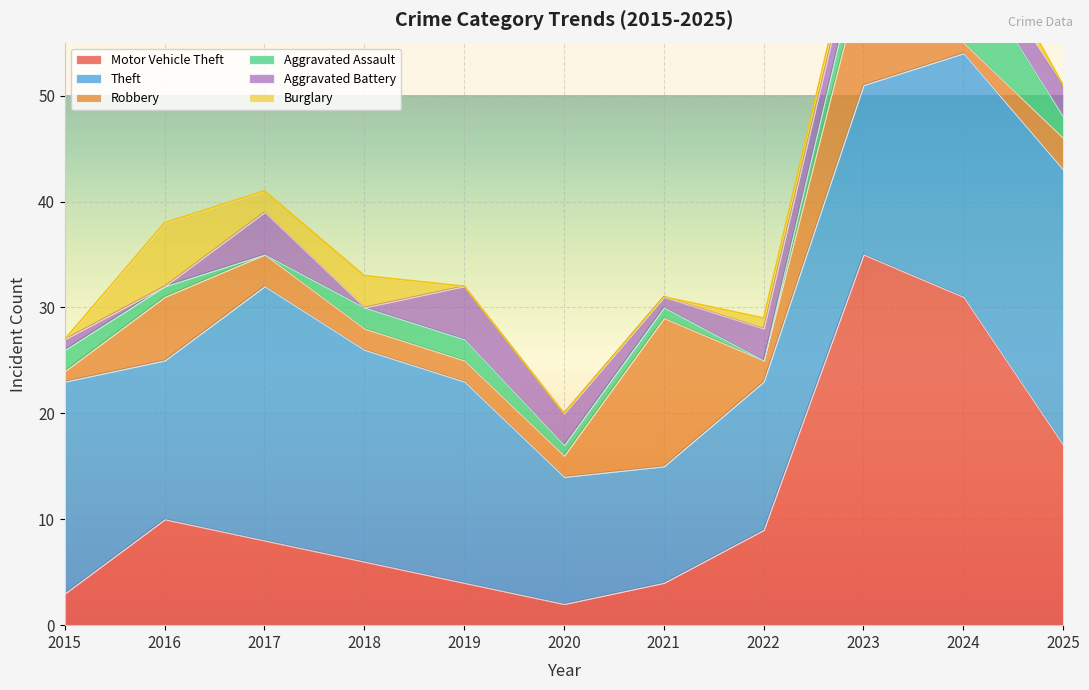

Where is Aggravated Battery nearest to the value 2?

2024